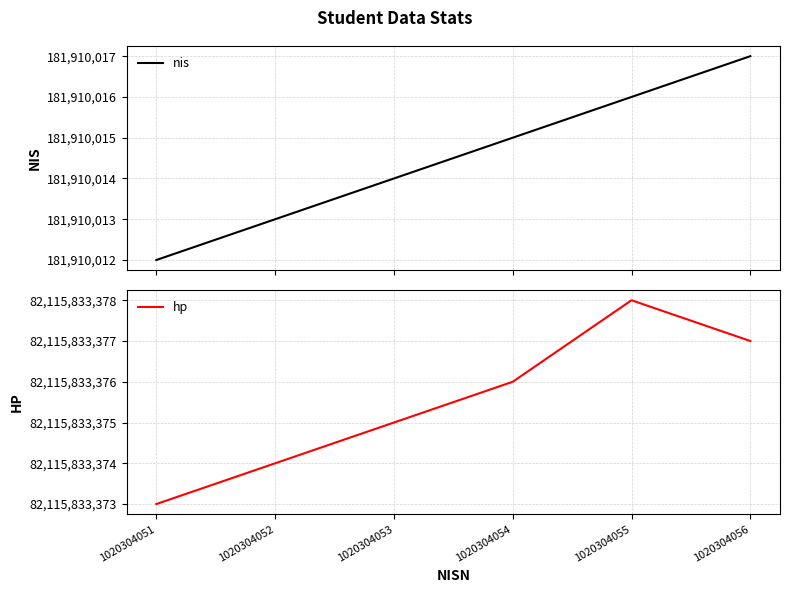

Reading left to right, list all the values displayed in this chart.

nis: 1020304051=181910012	1020304052=181910013	1020304053=181910014	1020304054=181910015	1020304055=181910016	1020304056=181910017
hp: 1020304051=82115833373	1020304052=82115833374	1020304053=82115833375	1020304054=82115833376	1020304055=82115833378	1020304056=82115833377